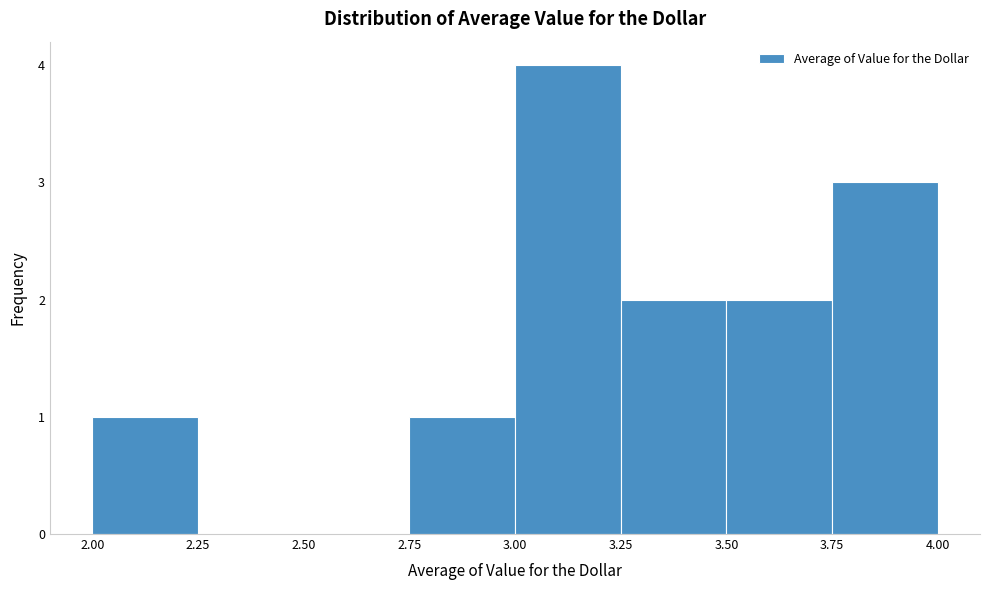

Which range on the x-axis has the tallest bar?

3.00 to 3.25